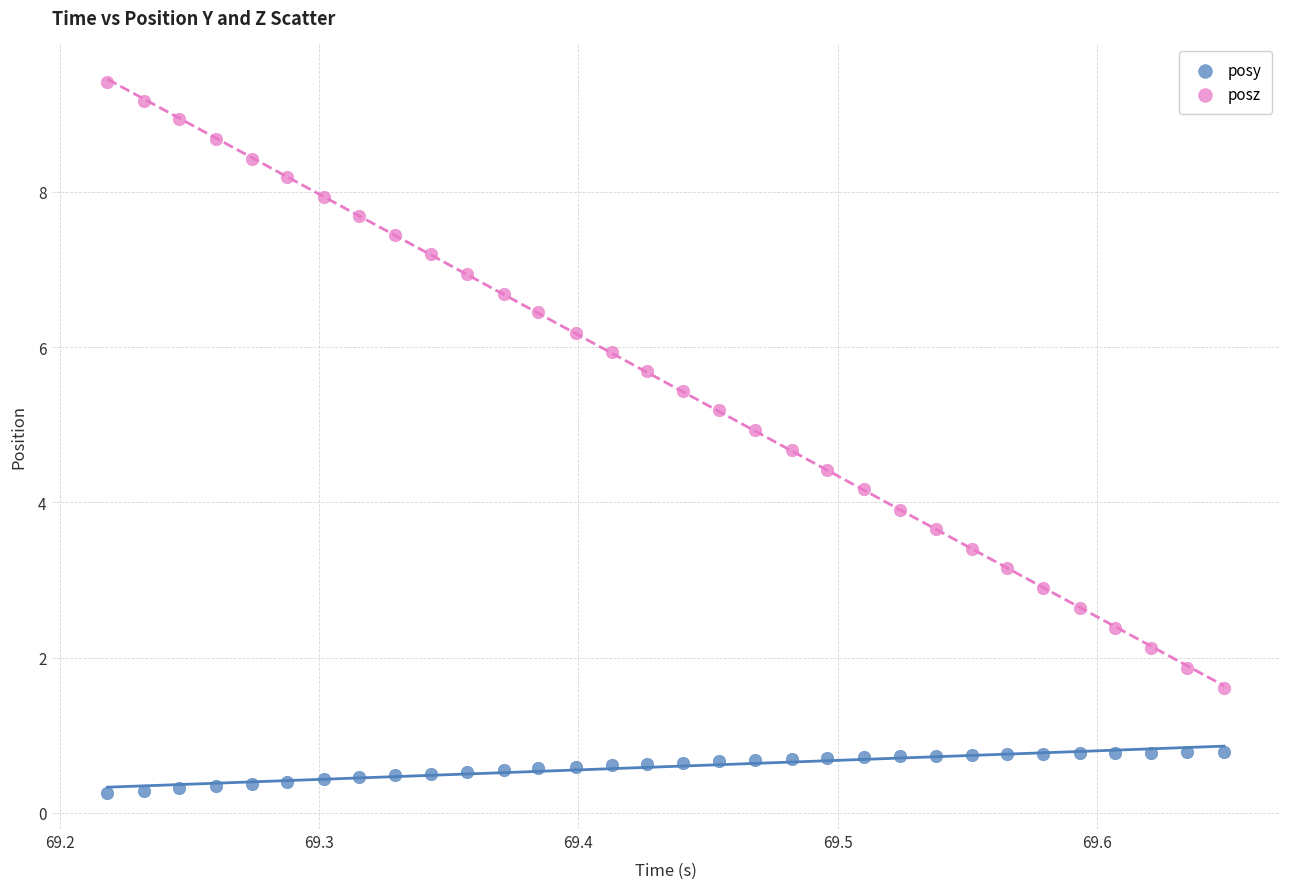

Which series reaches the minimum Y coordinate?

posy